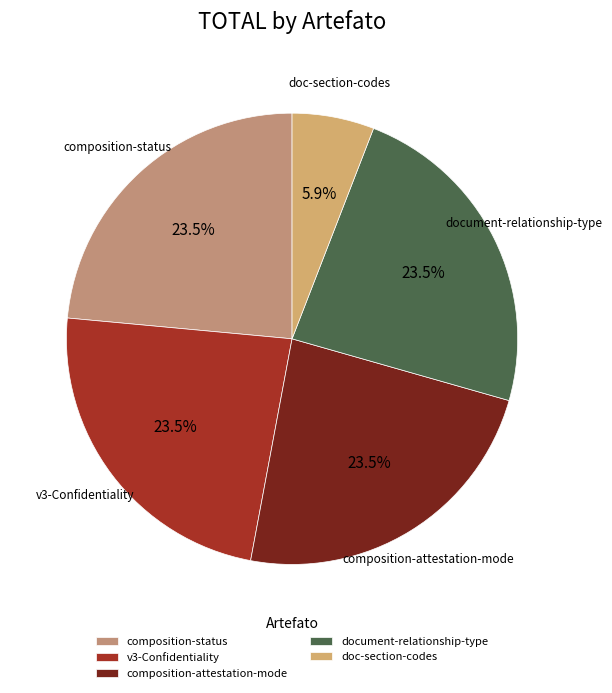

To the nearest percent, what is the combined percentage of doc-section-codes and document-relationship-type?

29%